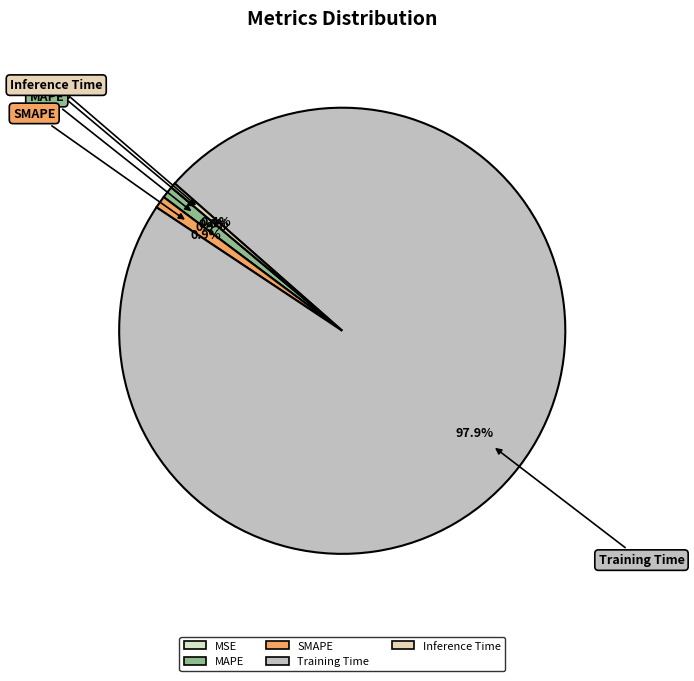

To the nearest percent, what is the difference between the largest and smallest slice percentages?

98%